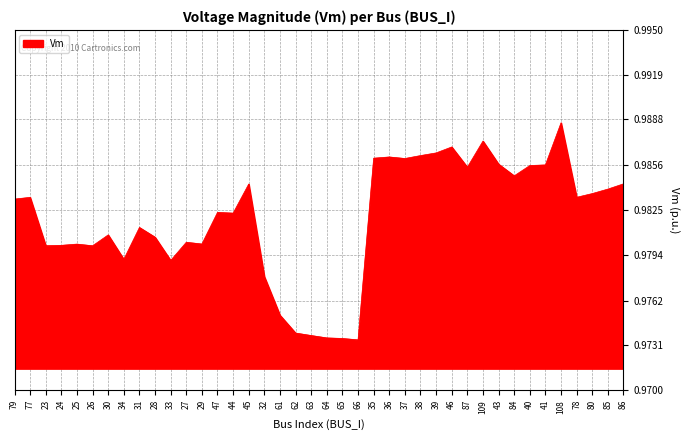

Between 84 and 39, which is larger?

39